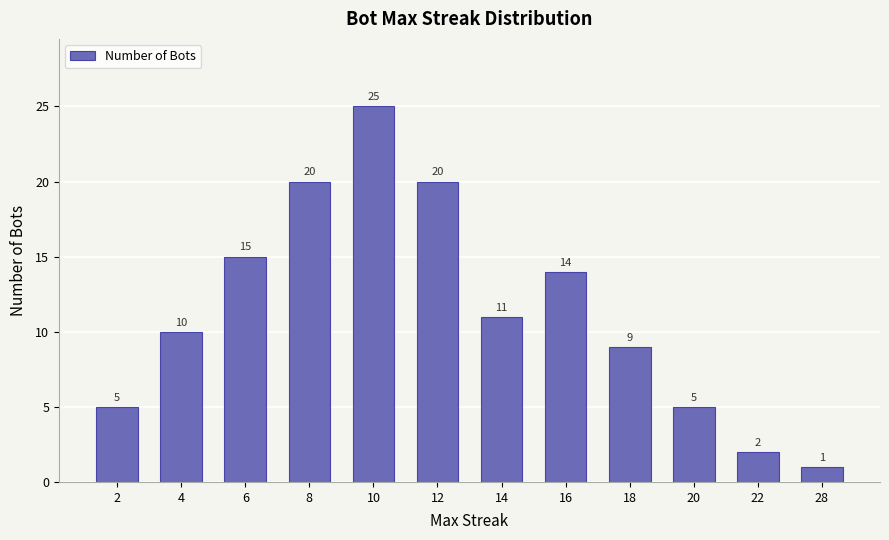

What is the sum of the values at 16 and 8?

34